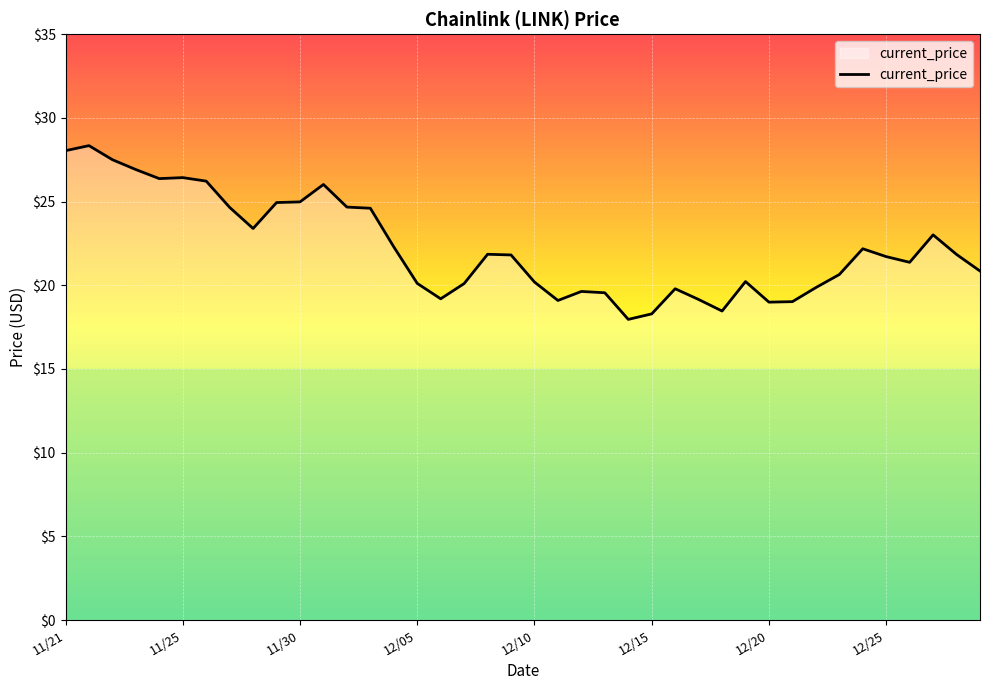

What is the greatest value displayed?

28.3